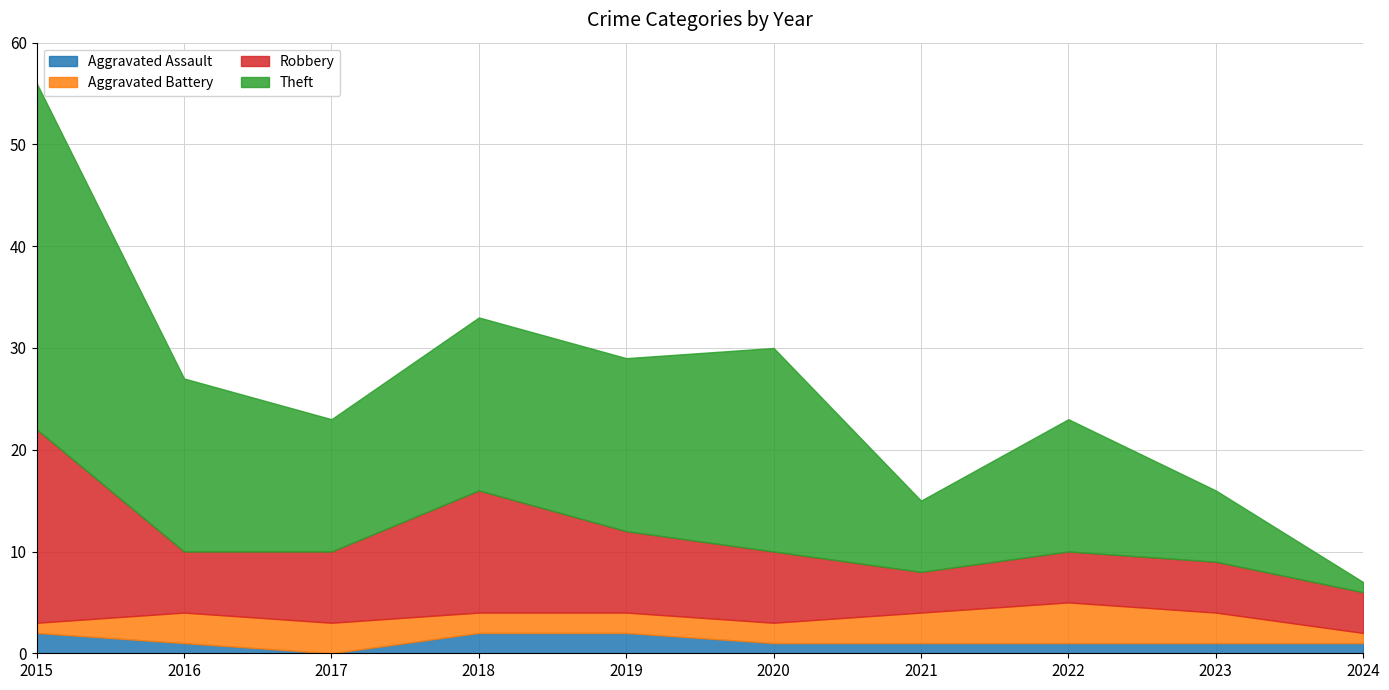

What is the difference between the second highest and second lowest values in the Aggravated Battery series?

2